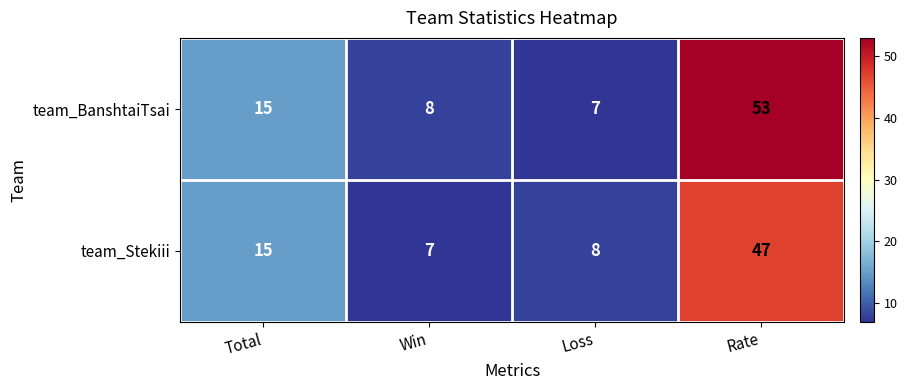

Reading right to left, what are all the values shown in this chart?

team_BanshtaiTsai: Rate=53	Loss=7	Win=8	Total=15
team_Stekiii: Rate=47	Loss=8	Win=7	Total=15